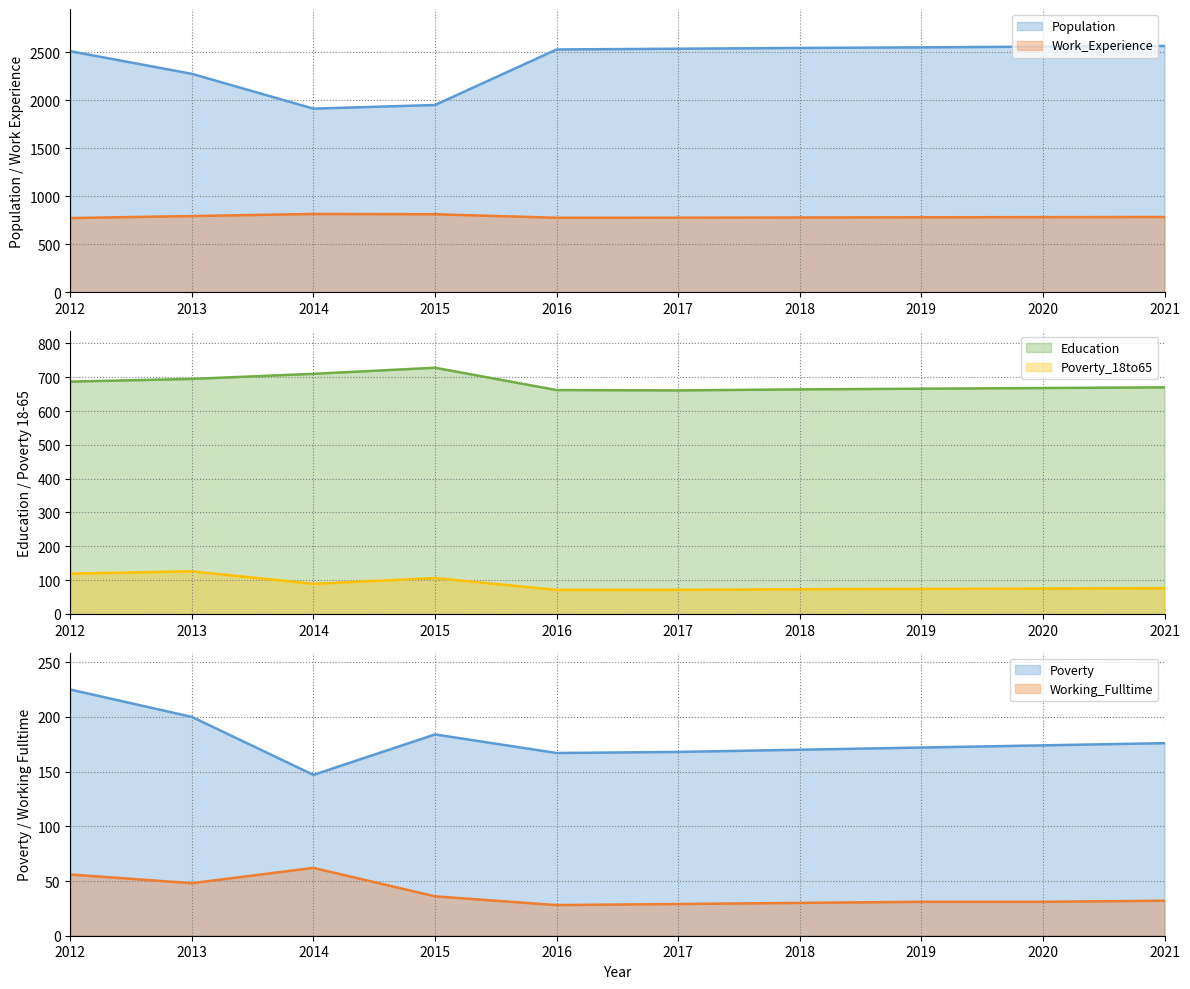

What is the maximum value for Work_Experience?

815